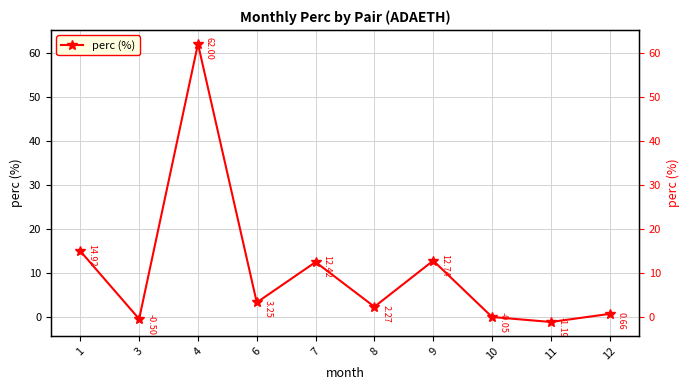

Reading left to right, list all the values displayed in this chart.

14.9	-0.5	62.0	3.2	12.4	2.3	12.7	-0.1	-1.2	0.7